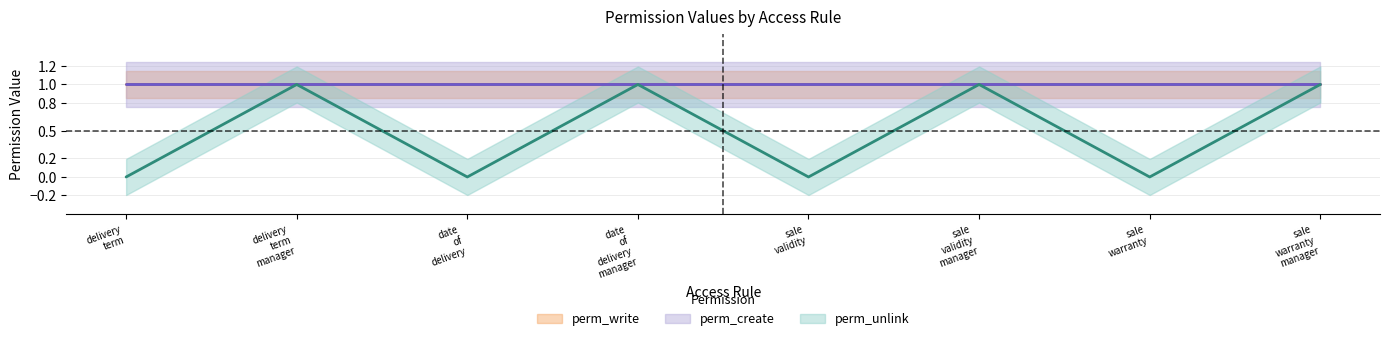

What is the total value across all series at access_sale_warranty?

2